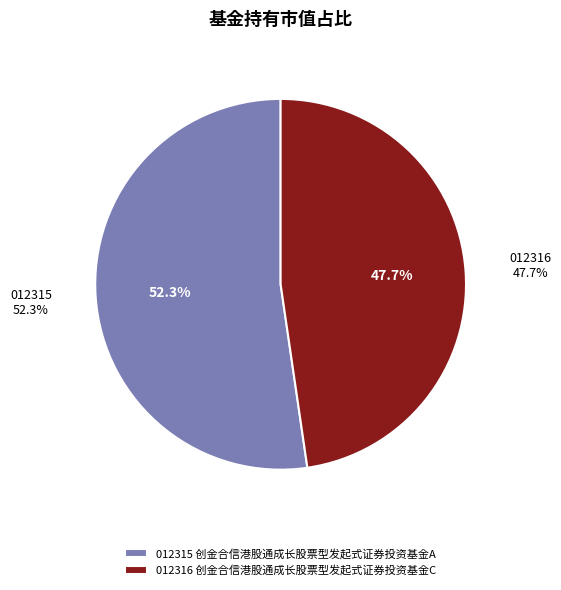

Combined, what portion of the pie is 创金合信港股通成长股票型发起式证券投资基金A and 创金合信港股通成长股票型发起式证券投资基金C?

100.0%